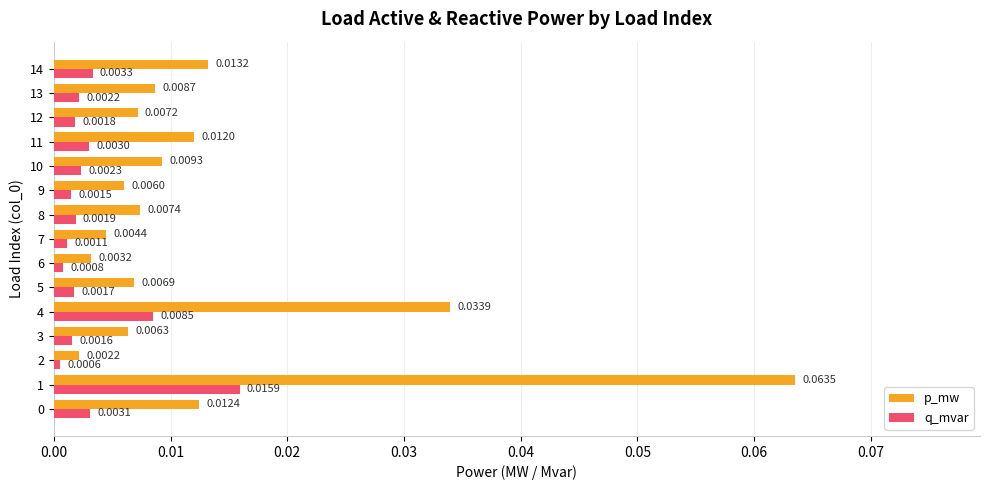

At which label is q_mvar closest to 0?

2